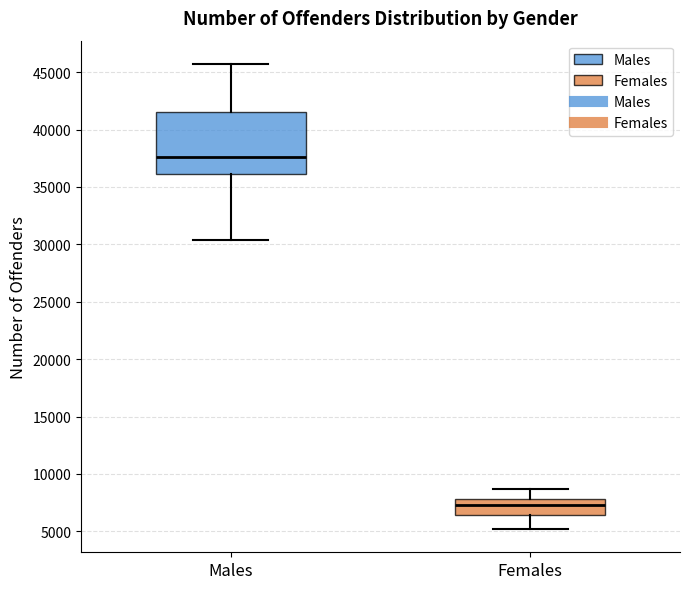

Reading left to right, read every box against the y-axis: the position of its median line, the range the box covers, and the ends of its whiskers. The values are not printed on the chart, so give them approximately, as read against the axis.

Males: median 37500, box 36000 to 41500, whiskers 30500 to 45500
Females: median 7500, box 6500 to 8000, whiskers 5000 to 8500